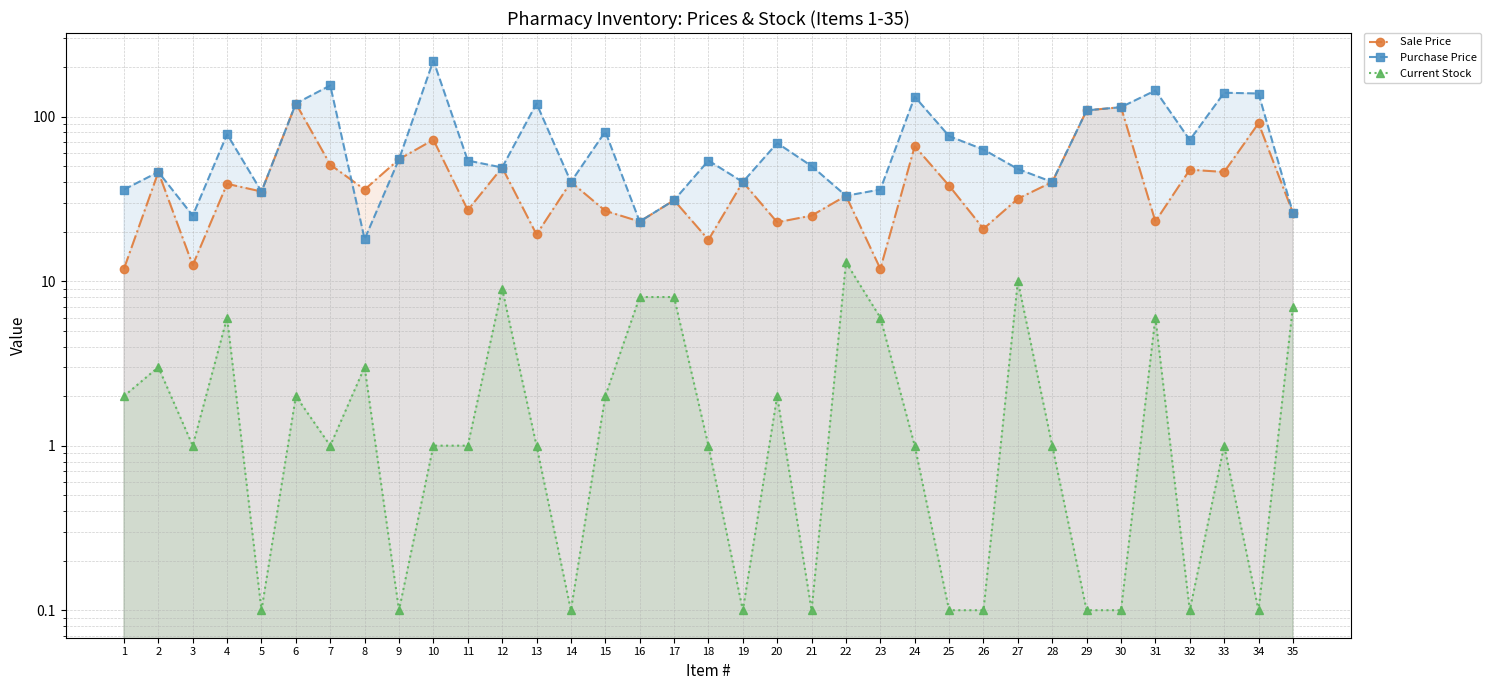

How many interior local peaks does the Current Stock series have?

10